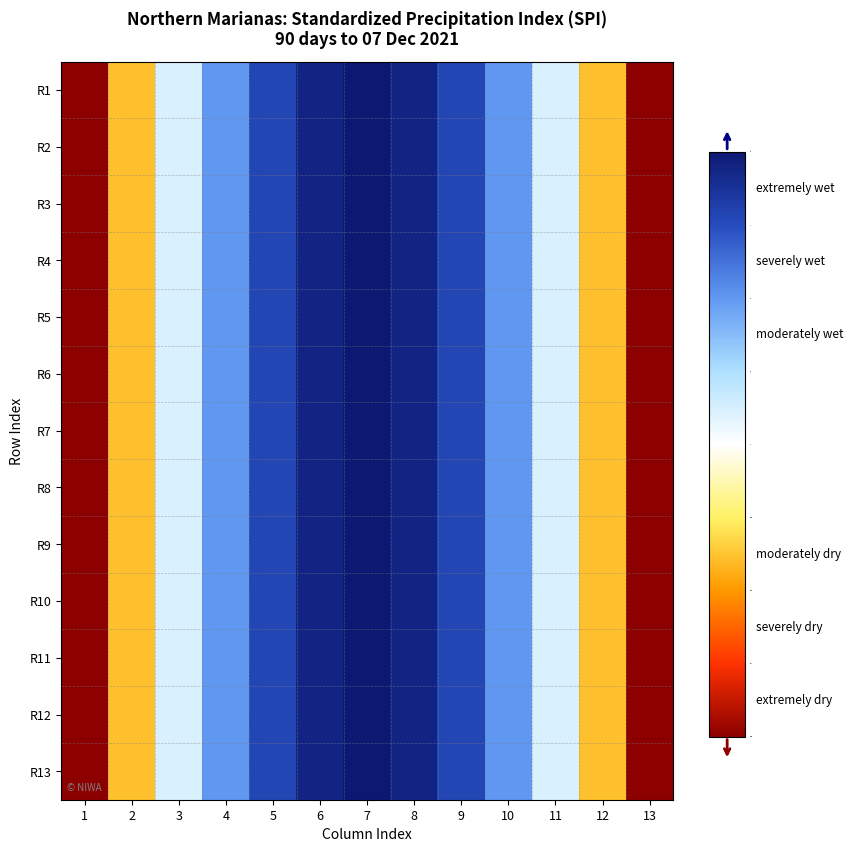

List the series in order of their peak value, lowest first.

R1, R2, R3, R4, R5, R6, R7, R8, R9, R10, R11, R12, R13